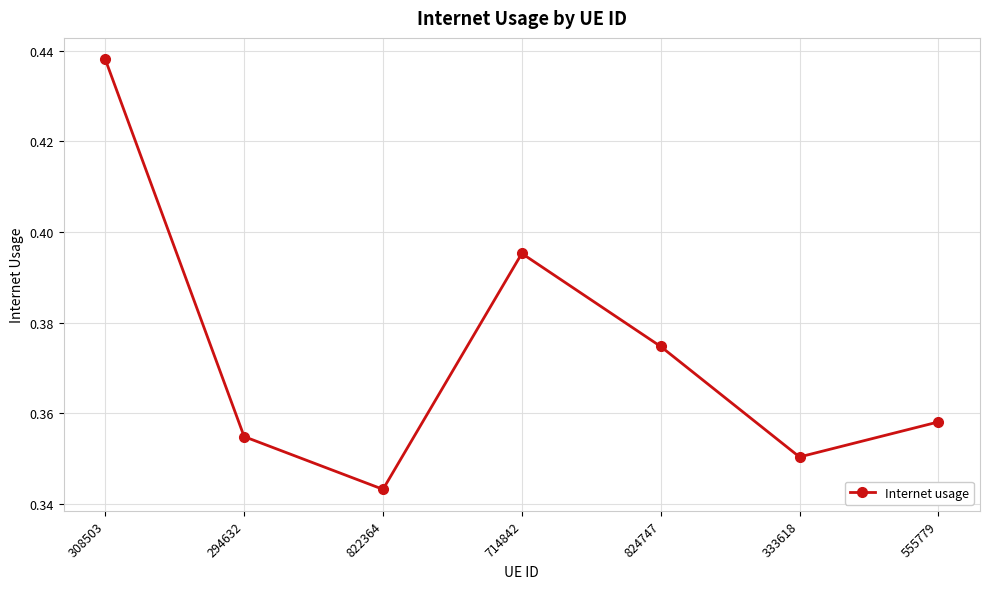

What position from the left is 333618?

6